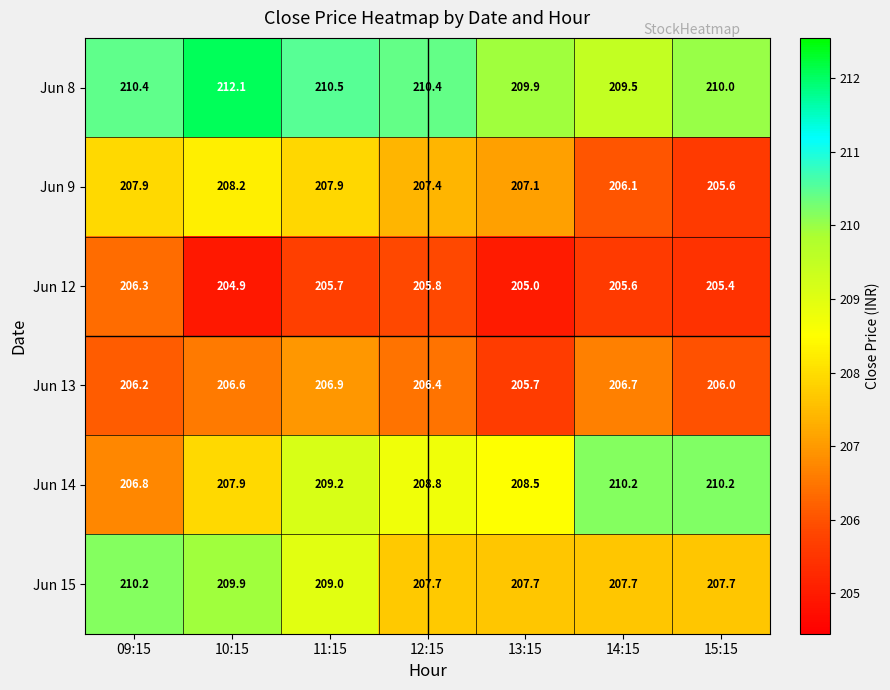

What is the difference between the second highest and second lowest values in the Jun 15 series?

2.2